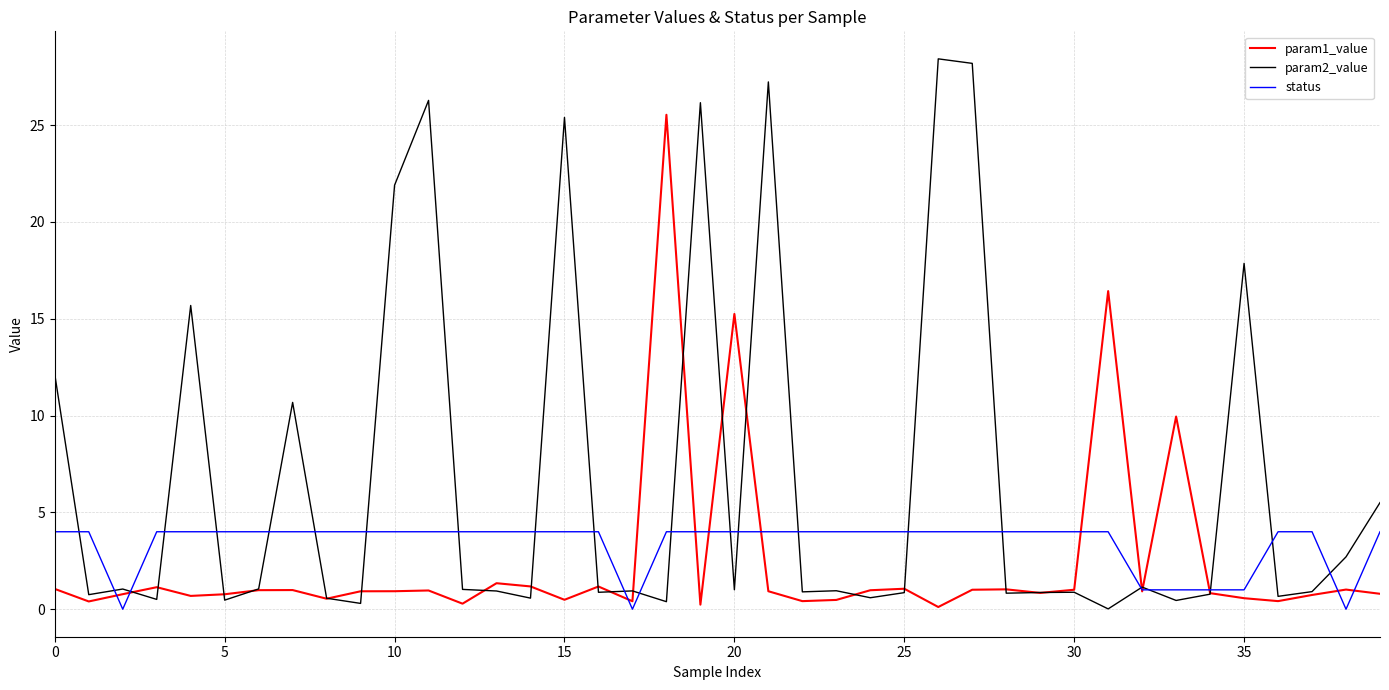

Does the chart display data point markers on the line(s)?

No